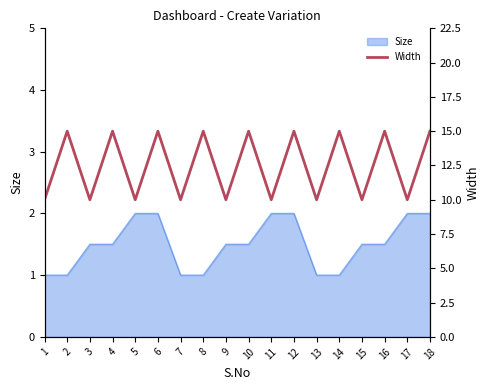

True or false: Size has a value of 1.5 at 3.

True